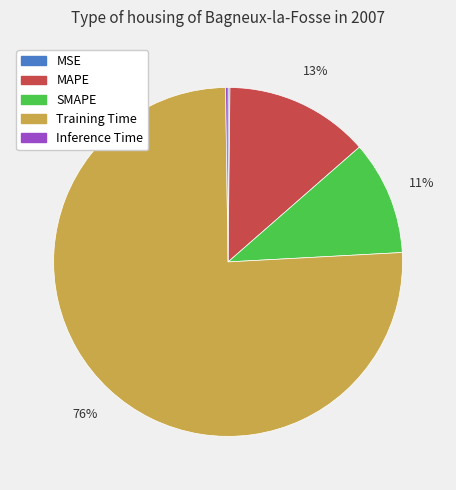

To the nearest percent, what percentage of the pie is SMAPE?

11%